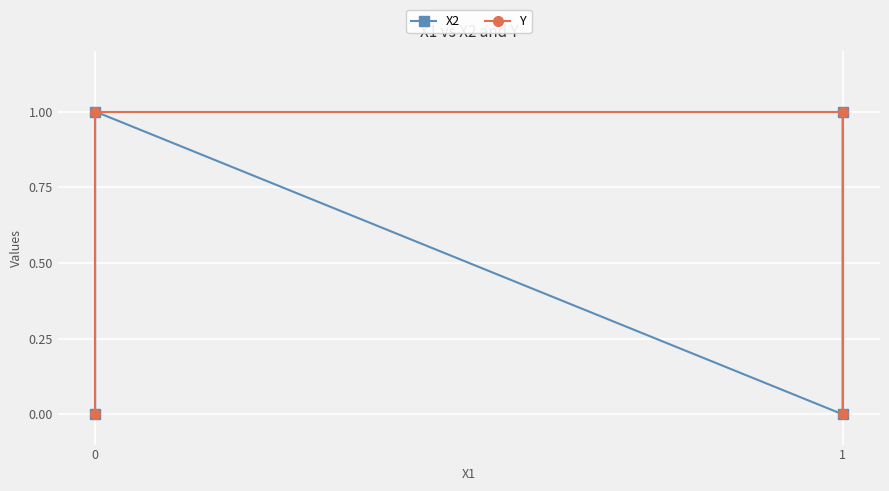

What are all the series names shown in the legend?

X2, Y